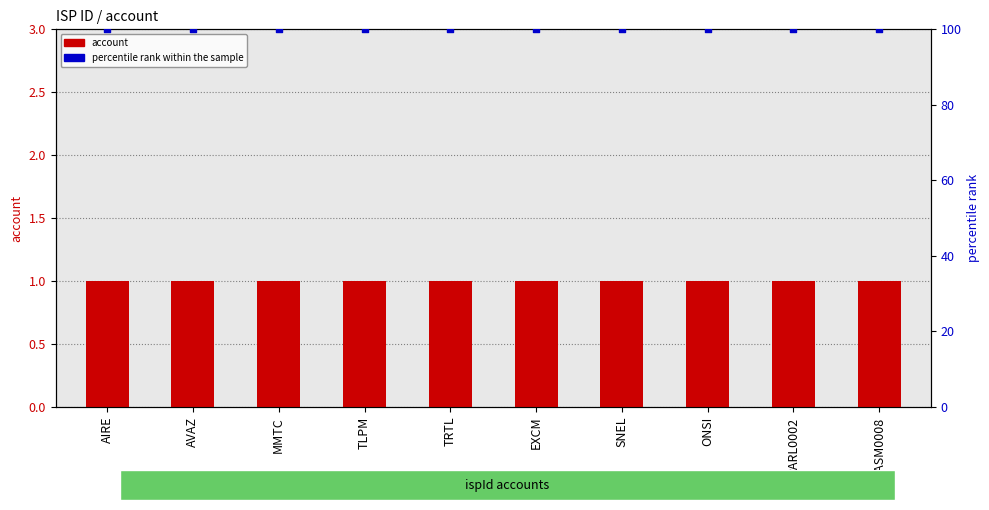

Is the value of percentile rank within the sample at ONSI greater than the value of account at MMTC?

Yes